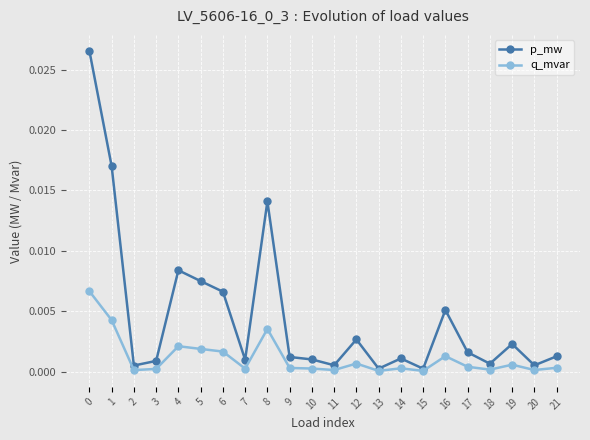

Between 12 and 16, which series saw the biggest shift?

p_mw